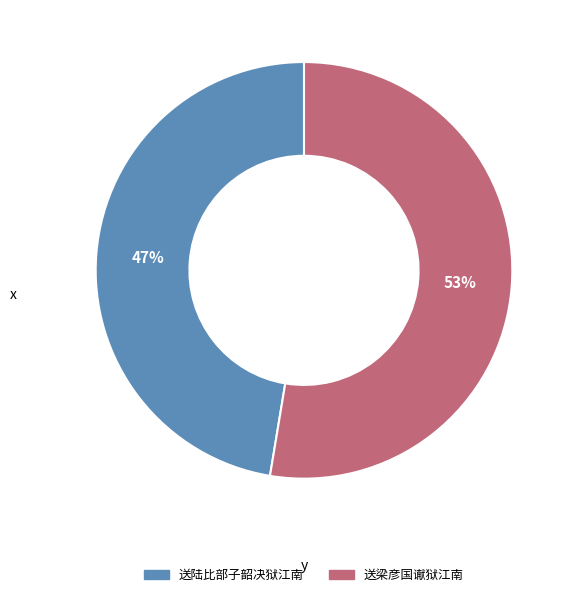

Which category has the biggest portion of the pie?

送梁彦国谳狱江南